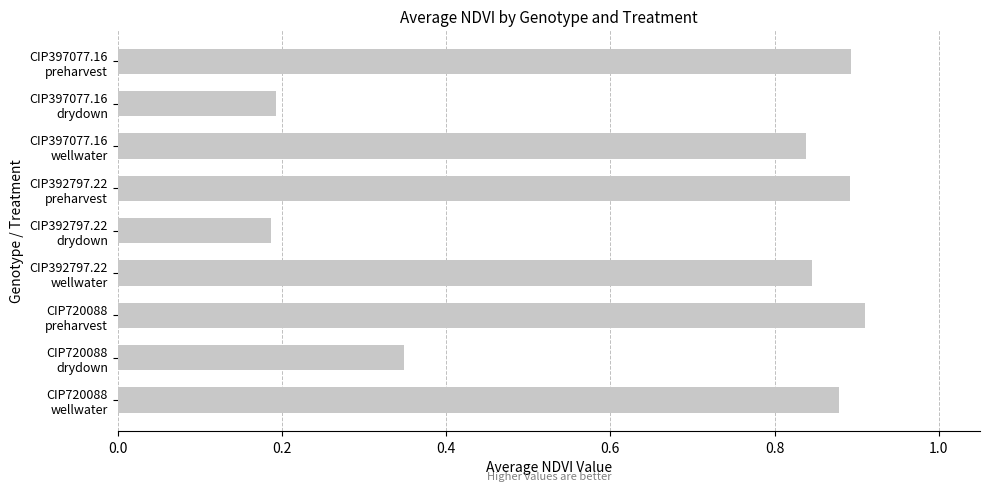

Does the chart contain any negative values?

No